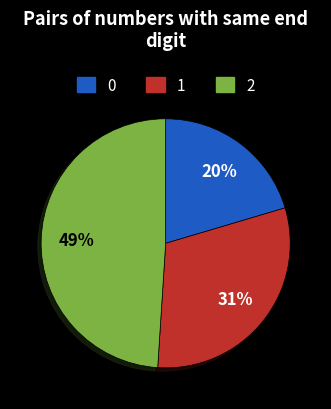

Is there any slice that represents more than half of the pie?

No